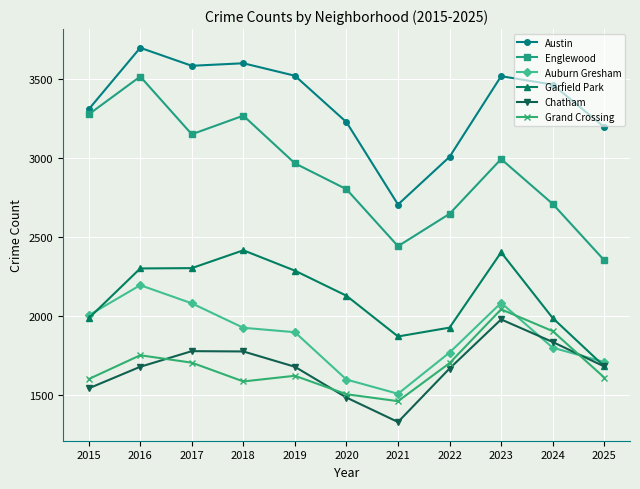

At which label does Austin first exceed 3467?

2016